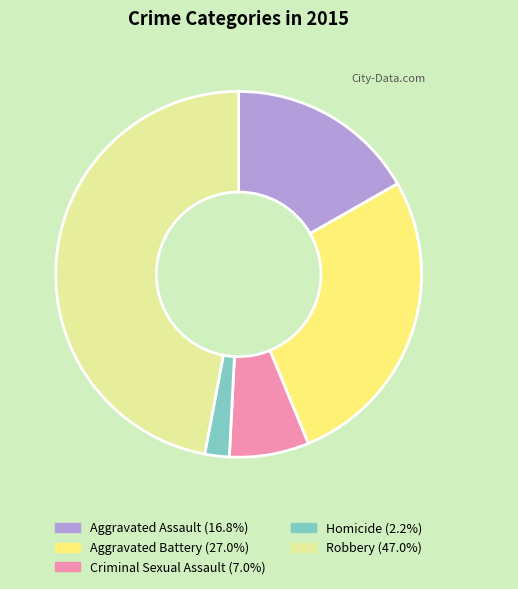

What is the smallest slice in the pie chart?

Homicide